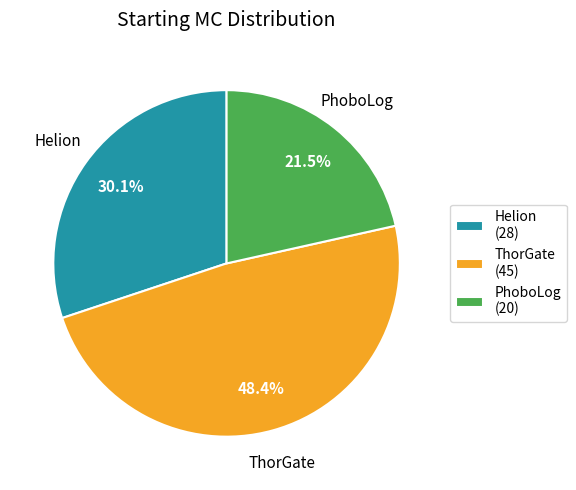

What is the total percentage of ThorGate (45) and PhoboLog (20)?

69.9%